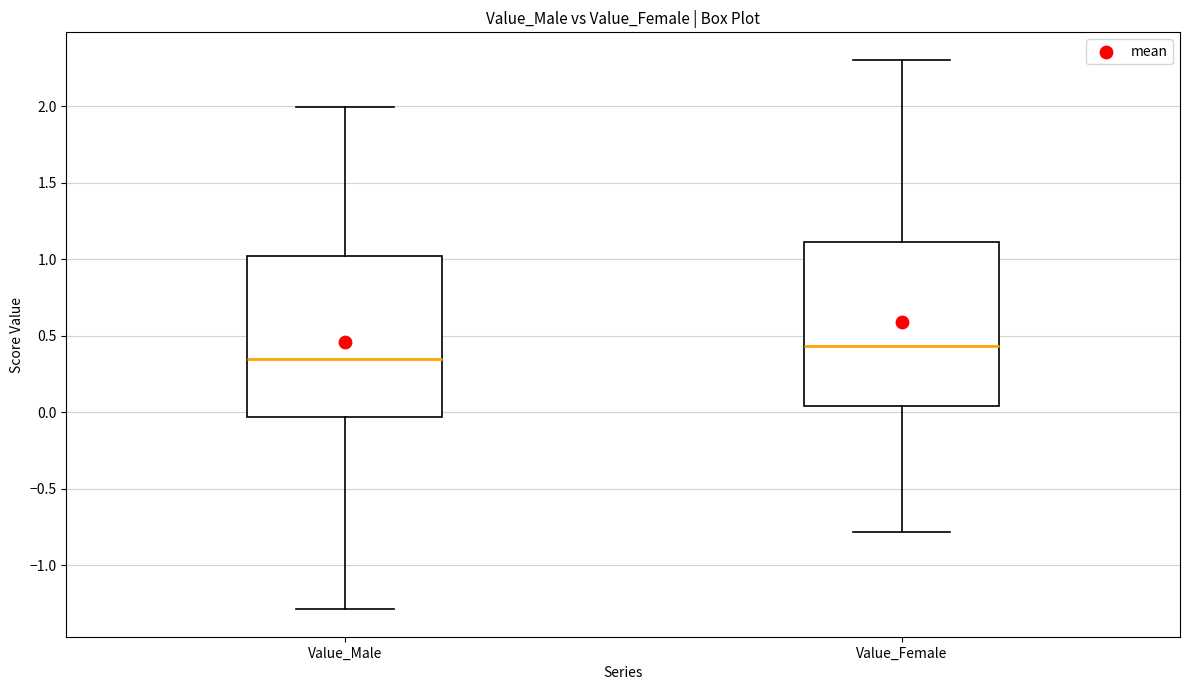

Where does the lower whisker of the box for Value_Female end on the y-axis? The values are not printed on the chart, so give them approximately, as read against the axis.

-0.80